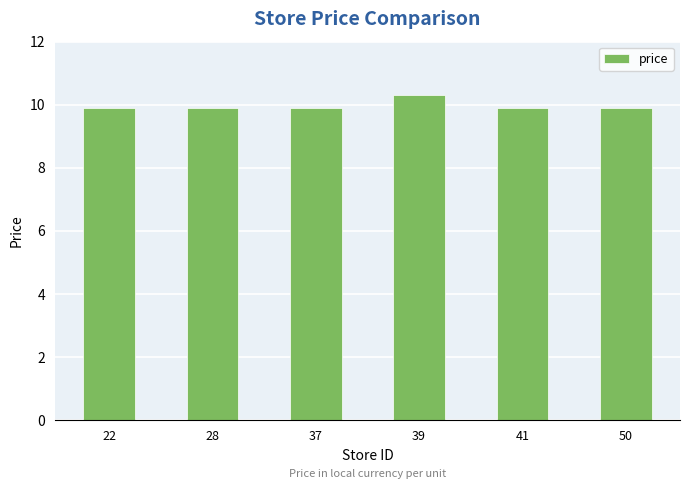

The chart shows a value of 15.4 at 28. True or false?

False